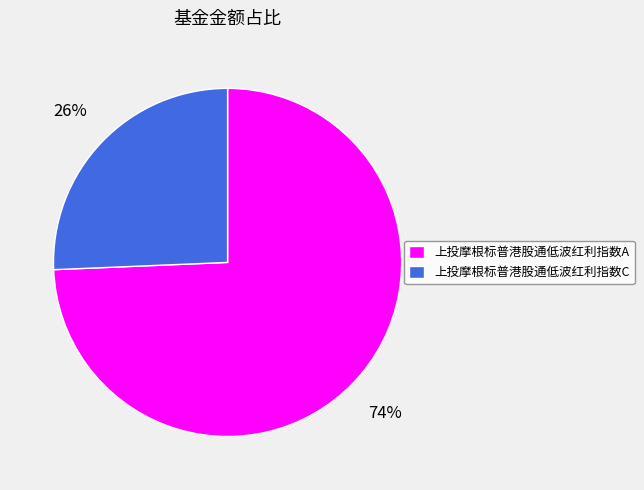

Which category accounts for the majority?

上投摩根标普港股通低波红利指数A